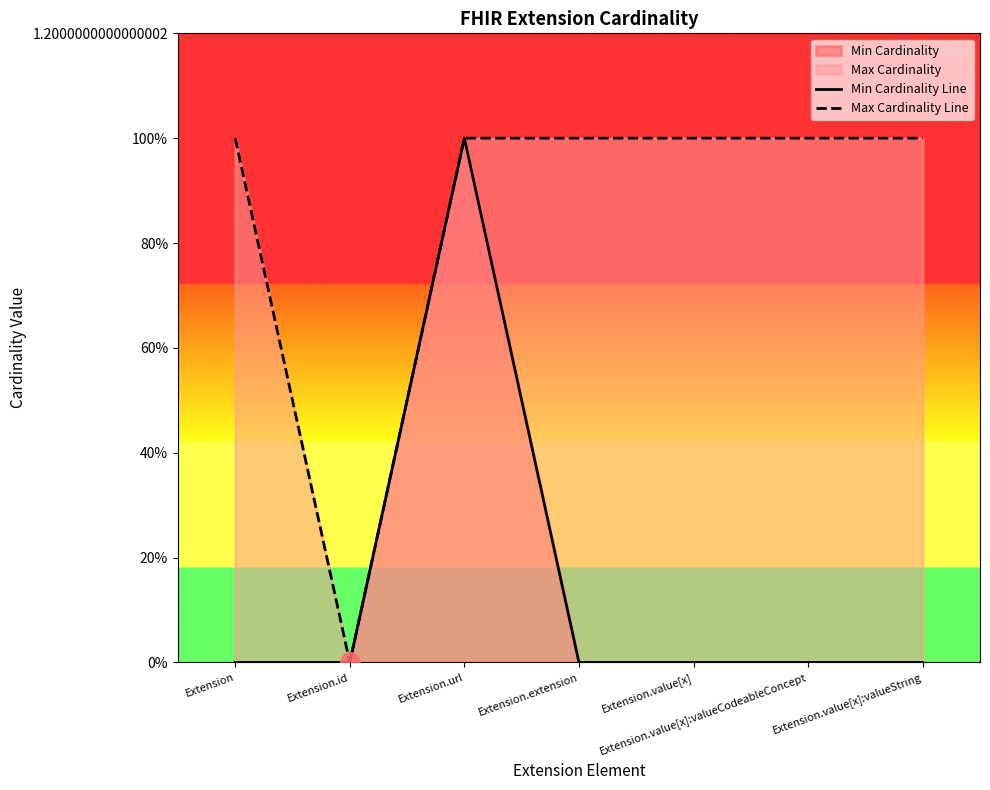

Reading left to right, list all the values displayed in this chart.

Min Cardinality Line: Extension=0	Extension.id=0	Extension.url=1	Extension.extension=0	Extension.value[x]=0	Extension.value[x]:valueCodeableConcept=0	Extension.value[x]:valueString=0
Max Cardinality Line: Extension=1	Extension.id=0	Extension.url=1	Extension.extension=1	Extension.value[x]=1	Extension.value[x]:valueCodeableConcept=1	Extension.value[x]:valueString=1